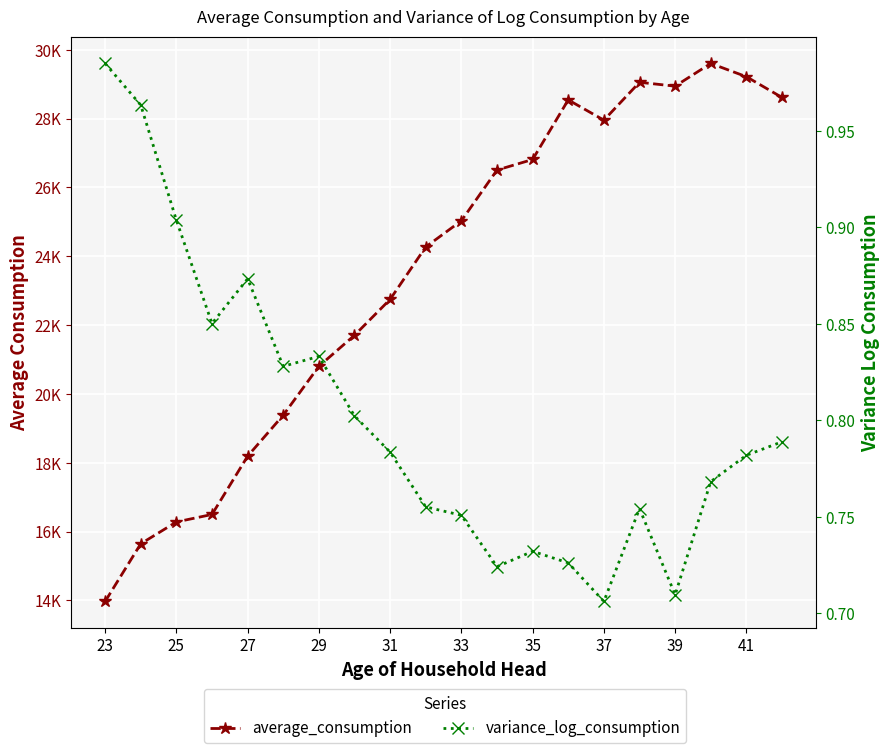

How many lines are shown in the chart?

2